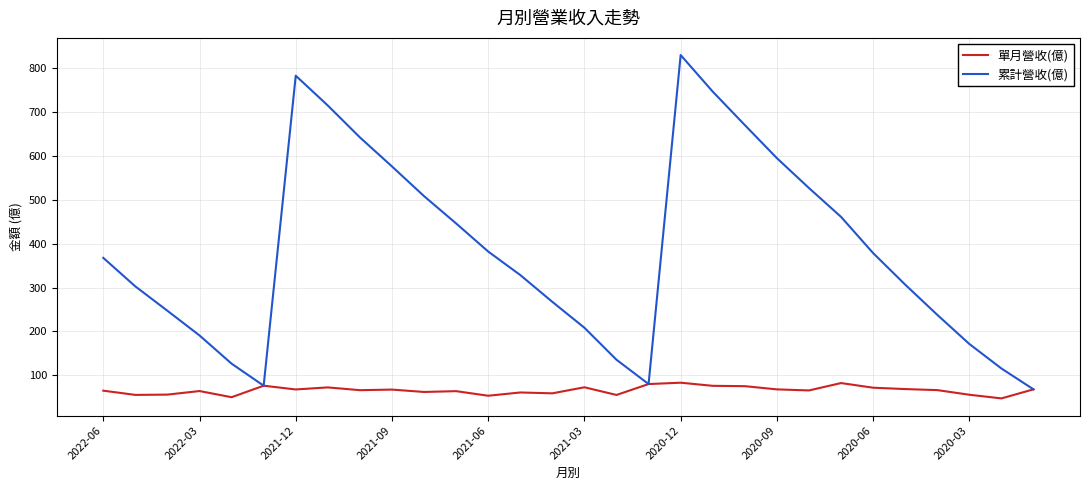

Rank the series by their maximum value, from highest to lowest.

累計營收(億), 單月營收(億)